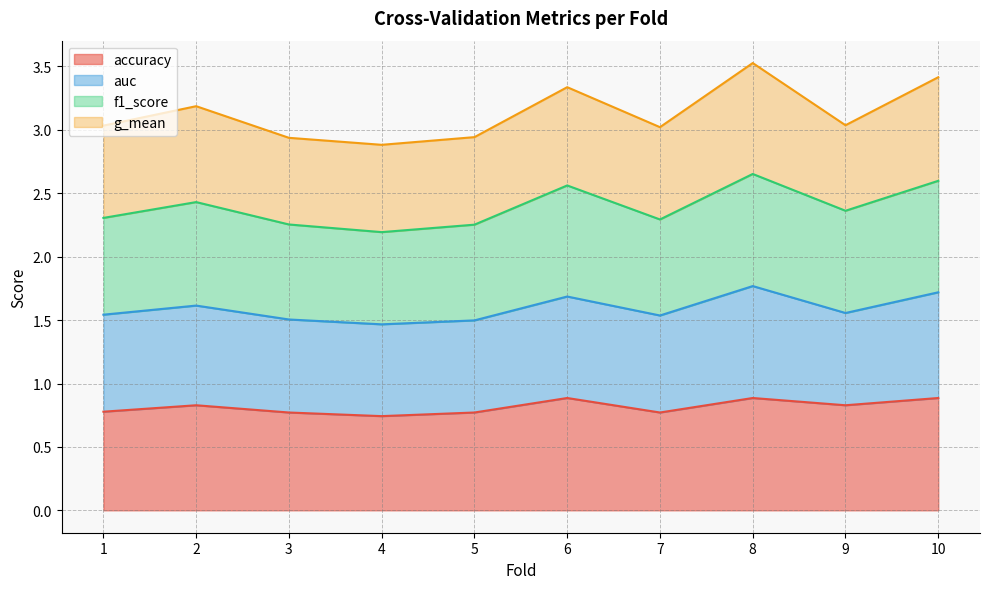

Is it true that accuracy equals 0.8 at 1?

True